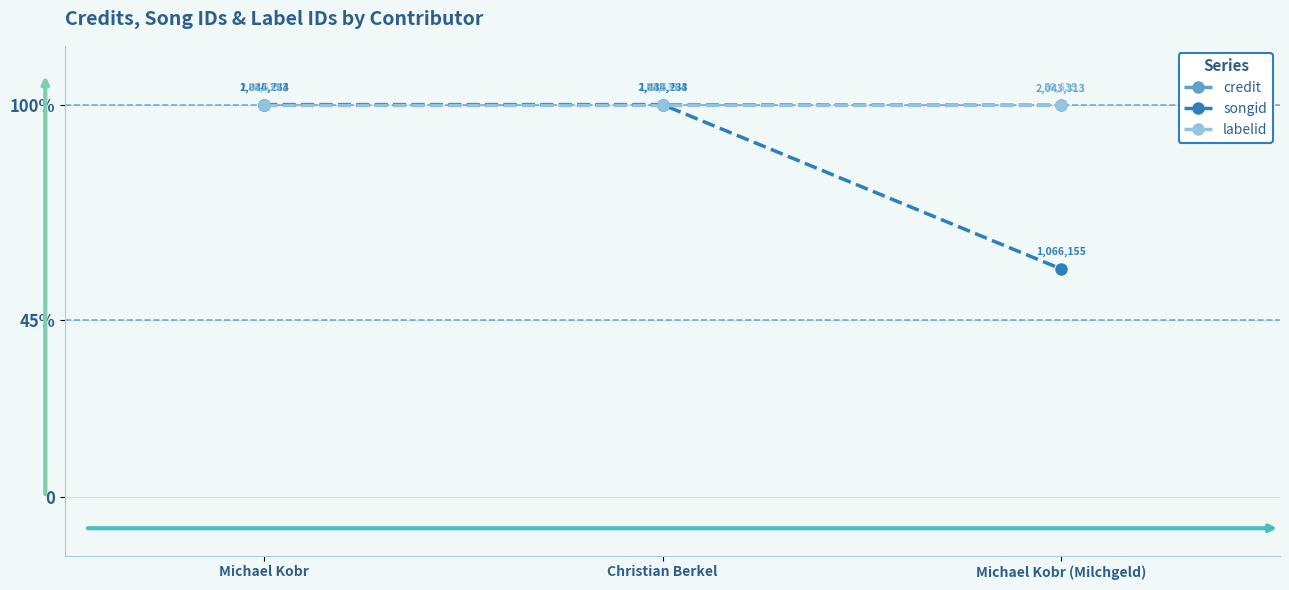

Does the chart have visible grid lines?

Yes